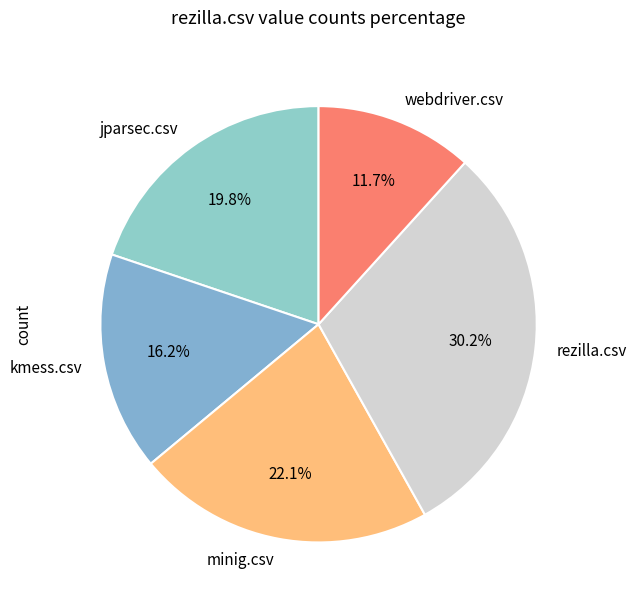

Count the number of slices in the pie.

5